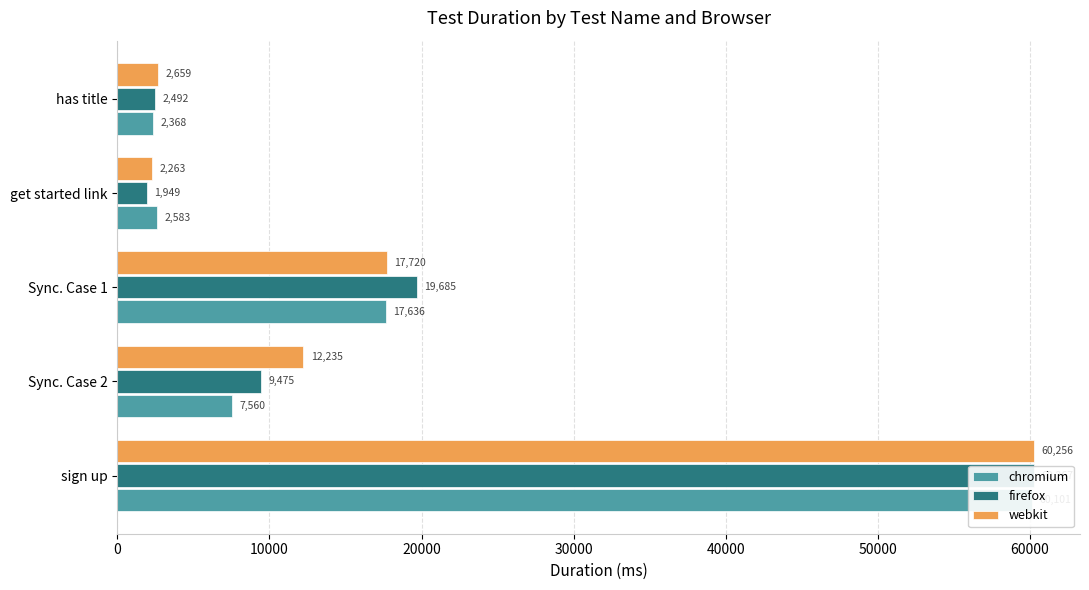

Does the chart contain stacked bars?

No